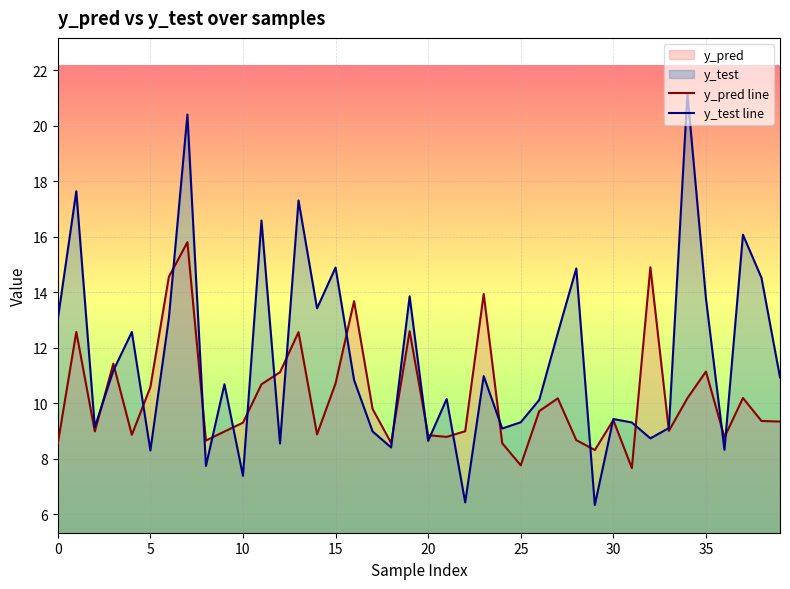

Is the value of y_pred line at 14 greater than the value of y_test line at 18?

Yes